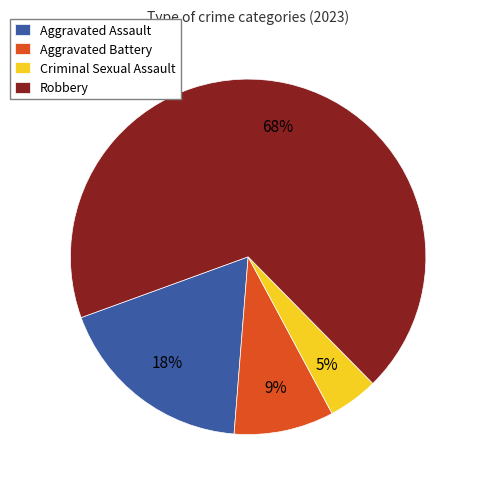

To the nearest percent, what is the combined percentage of Aggravated Battery and Aggravated Assault?

27%